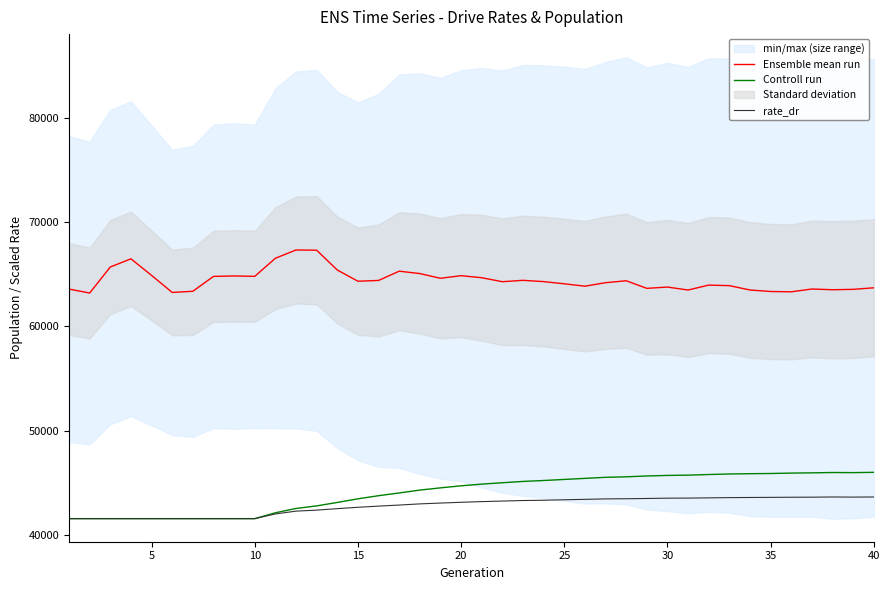

What is the maximum value for rate_dr?

43672.4